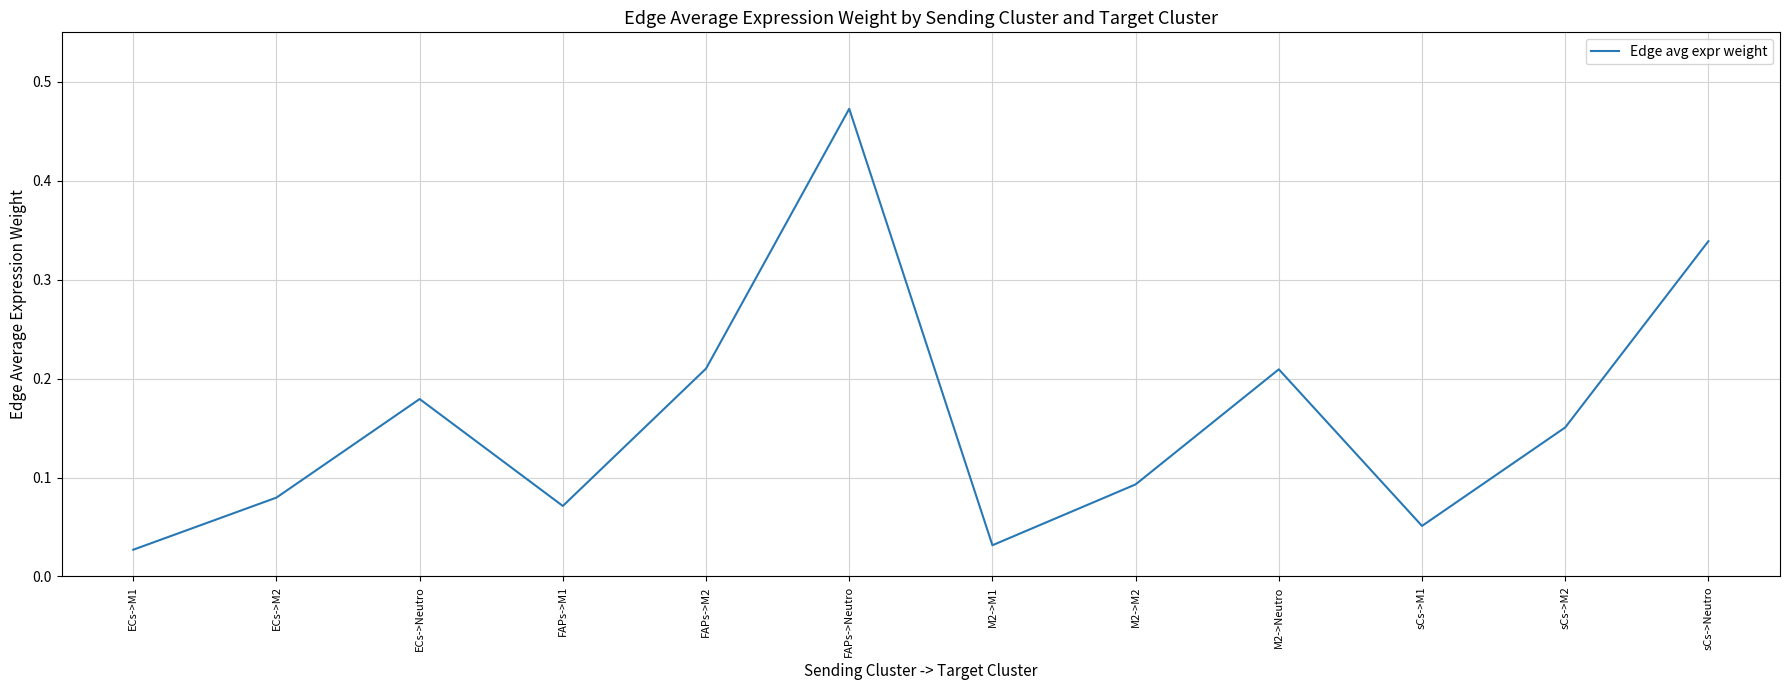

What is the difference between the maximum and minimum values?

0.4